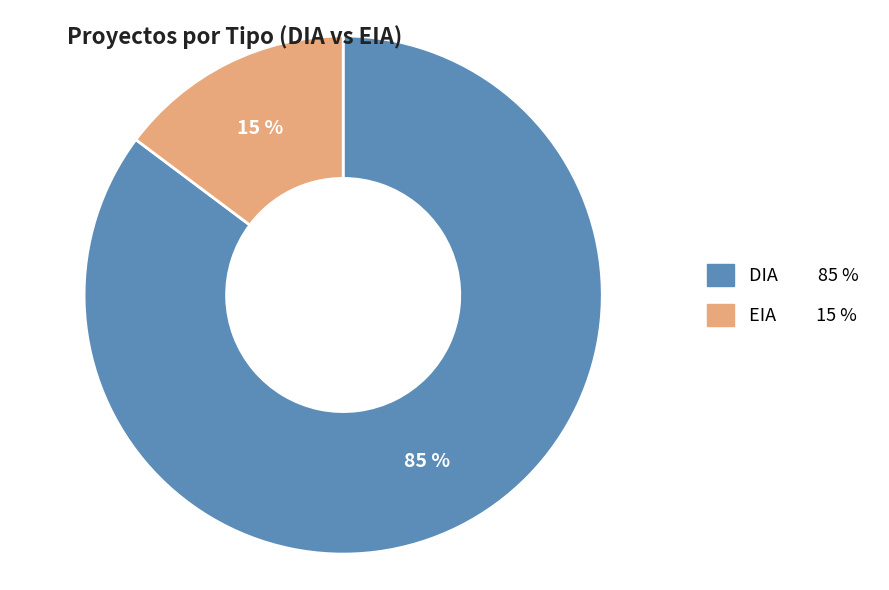

Rank the categories by value from lowest to highest.

EIA, DIA